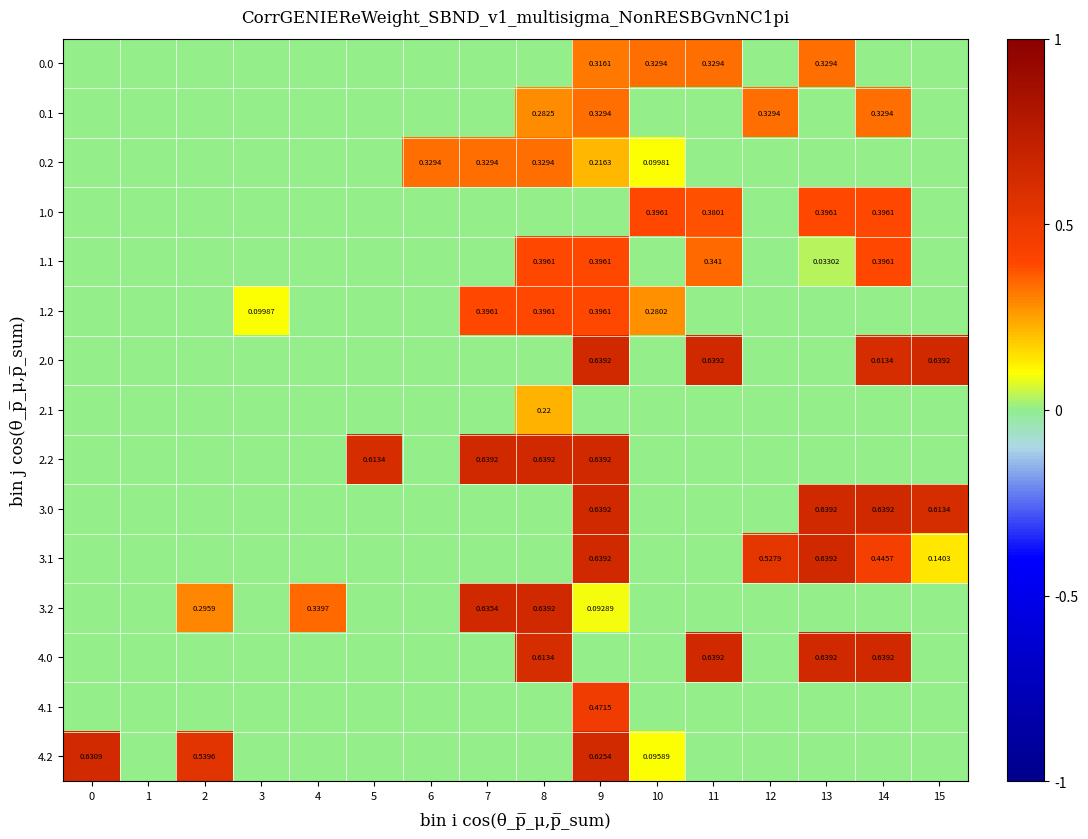

What is the maximum value for 1.2?

0.4